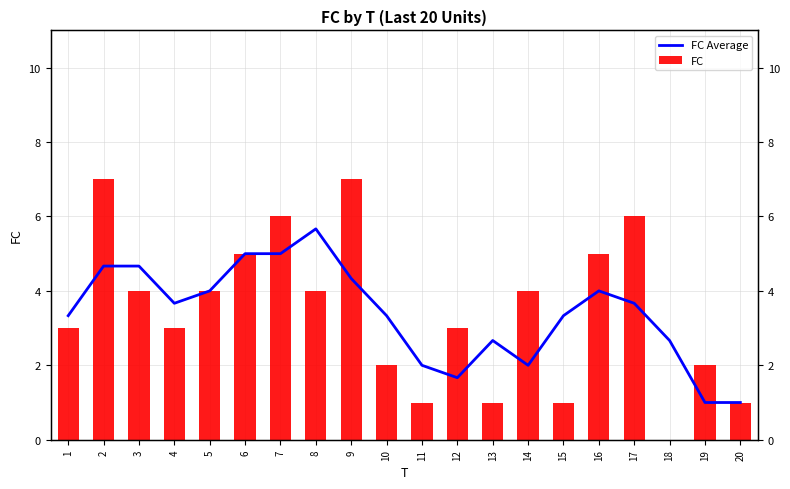

Is it true that the value at 19 is 1.7?

False